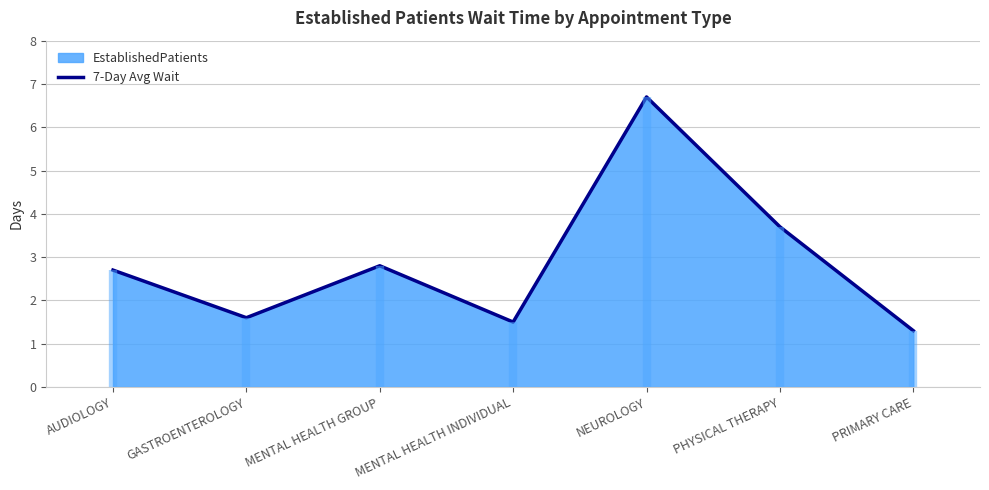

What is the smallest value displayed?

1.3